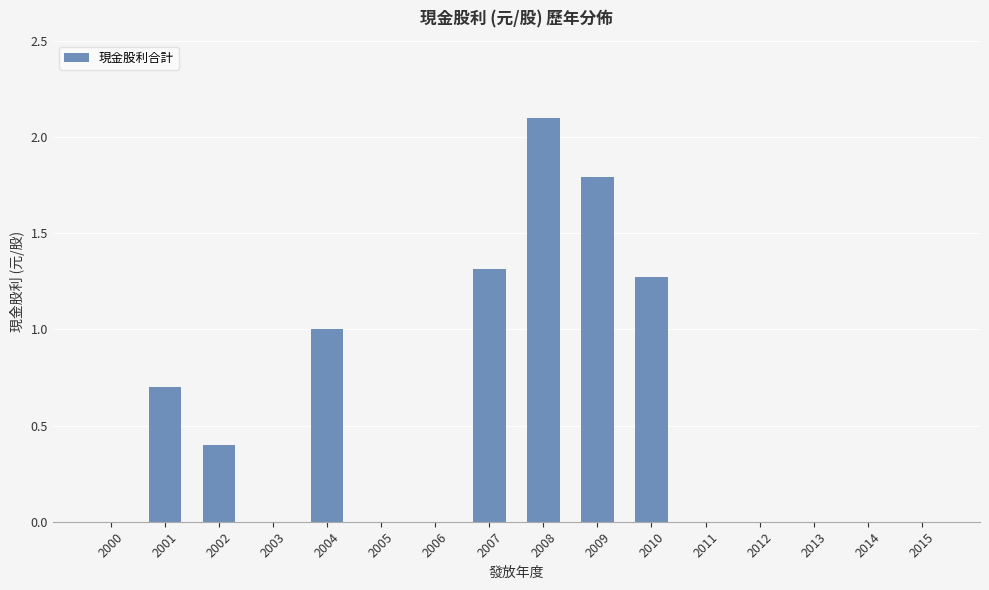

What is the sum of the values at 2006 and 2009?

1.8